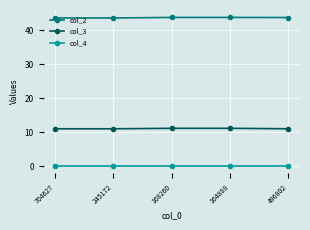

What is the label of the 4th point from the left?

164888